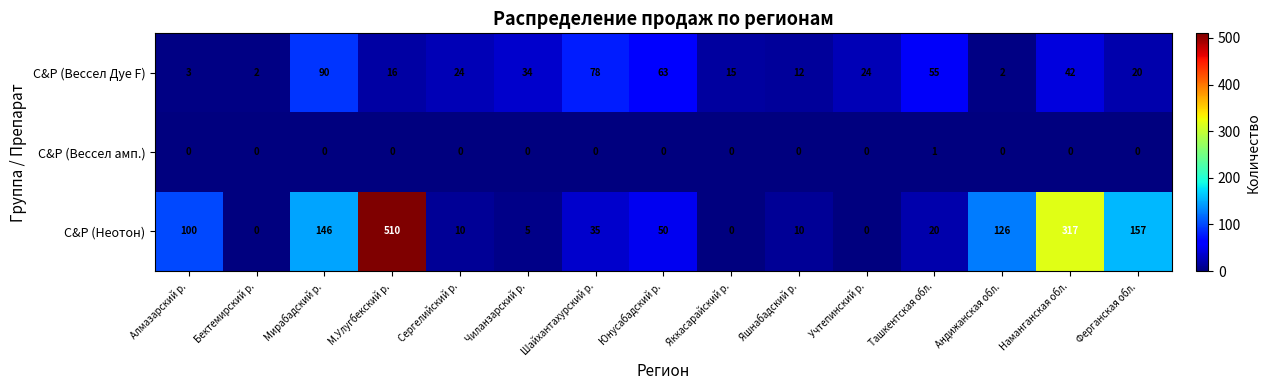

What is the sum of all C&P (Вессел Дуе F) values?

480